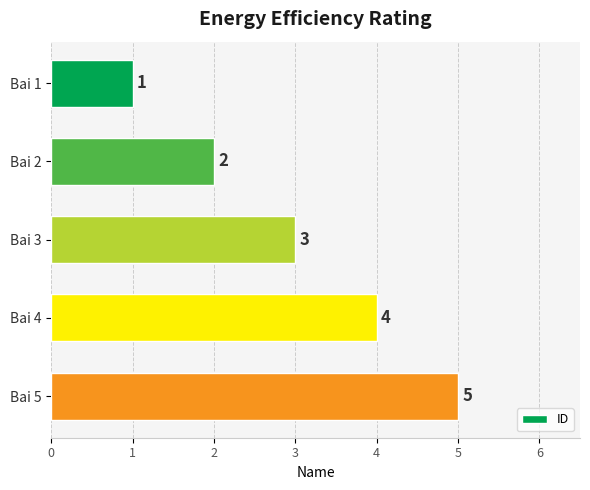

List the labels in order of value, largest first.

Bai 5, Bai 4, Bai 3, Bai 2, Bai 1